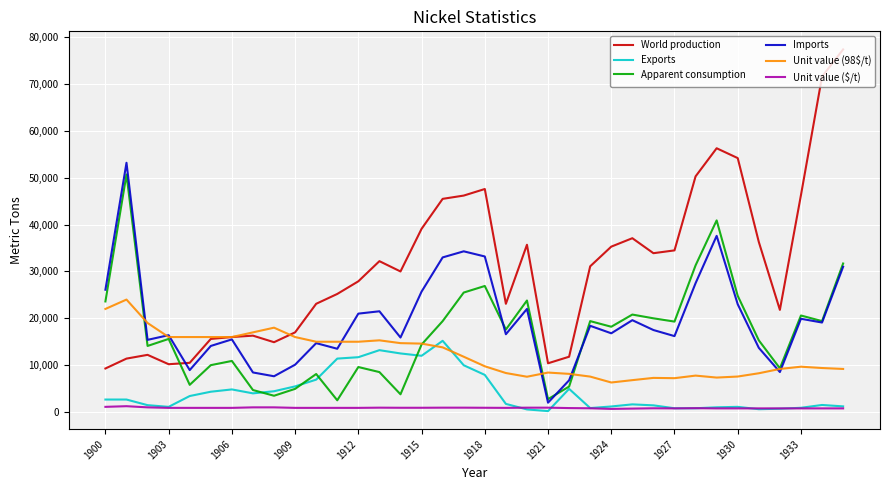

Which series has the widest spread of values?

World production